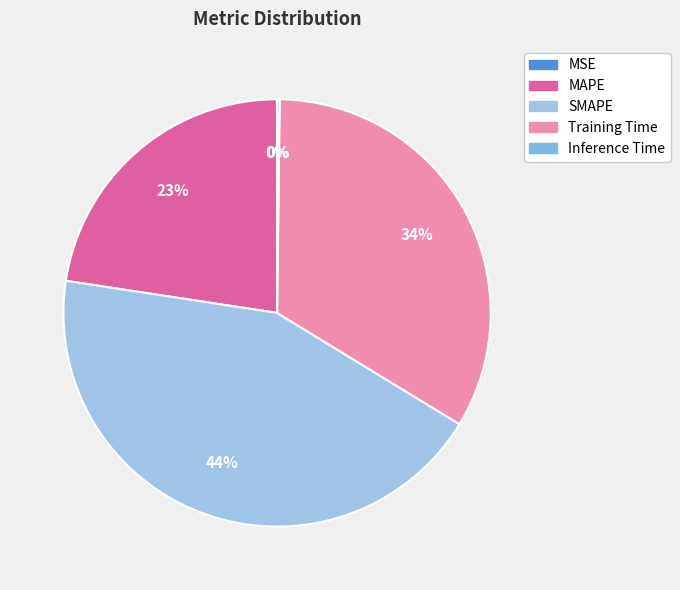

Which category has the smallest portion of the pie?

MSE